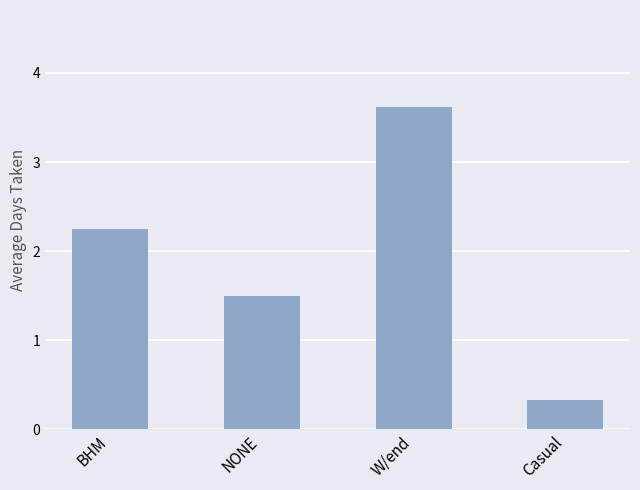

How many data points are above 2?

2